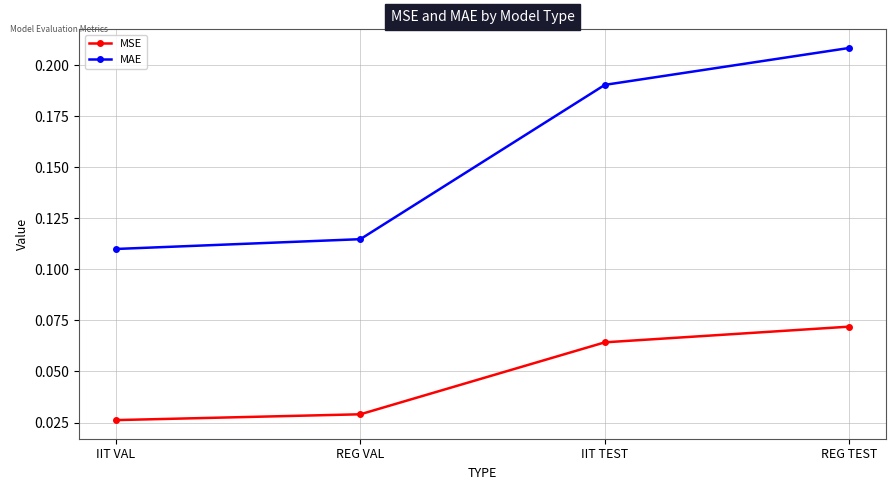

True or false: MSE has more than 2 points higher than both neighbors.

False